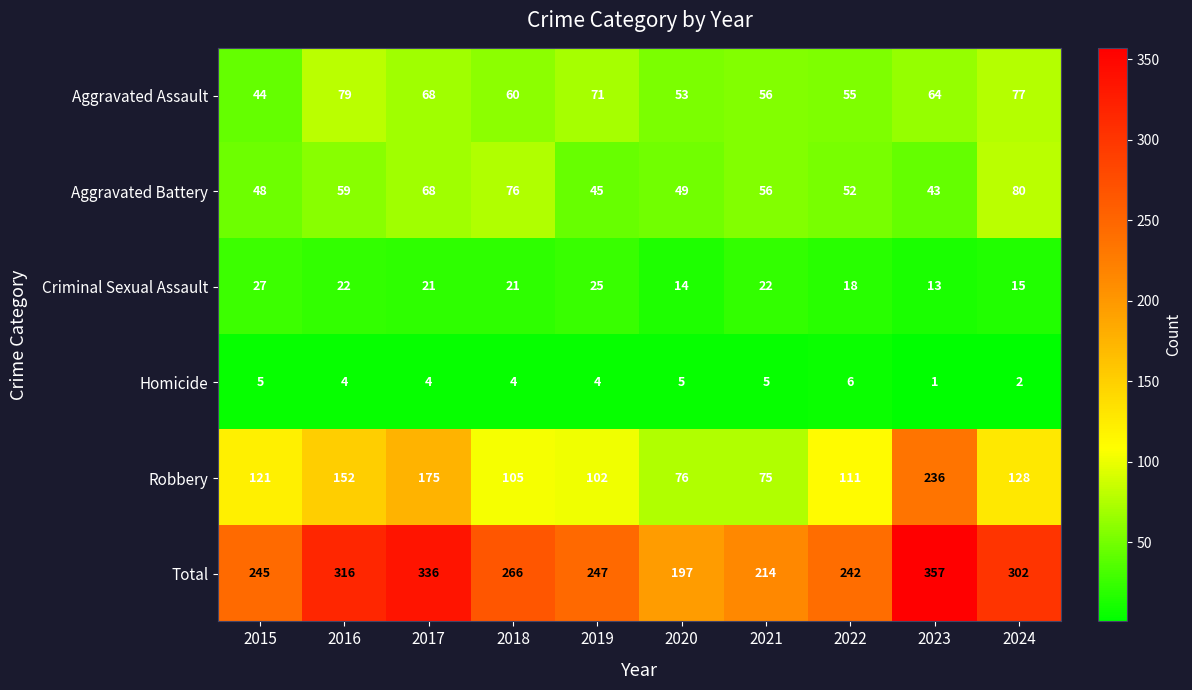

At how many categories does at least one series exceed 157?

10